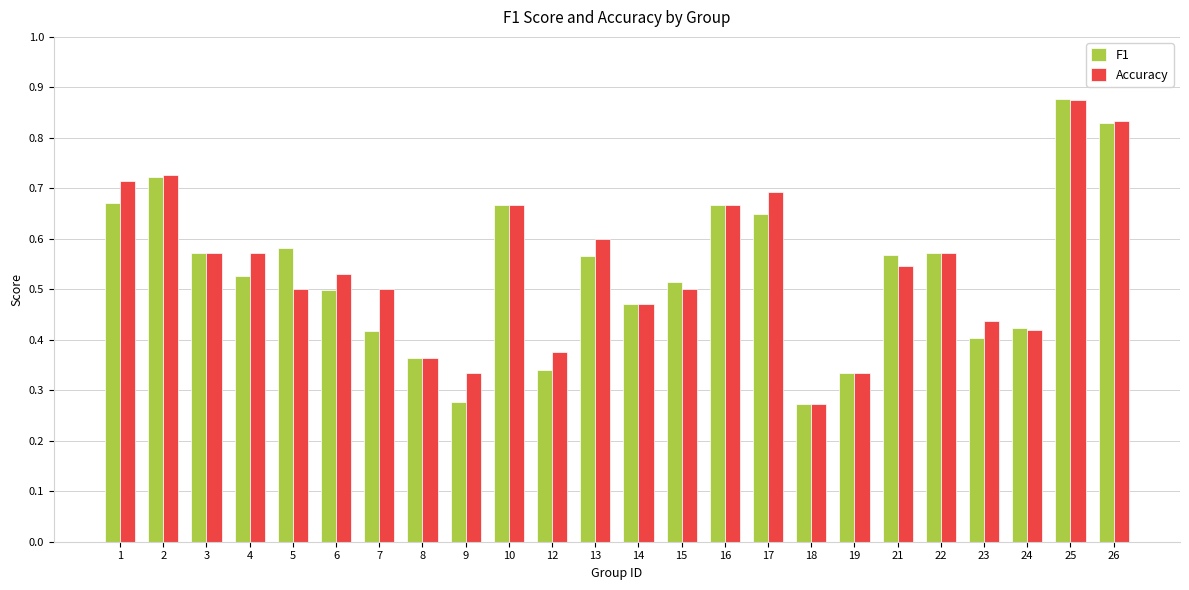

Which series has the largest total across all categories?

Accuracy